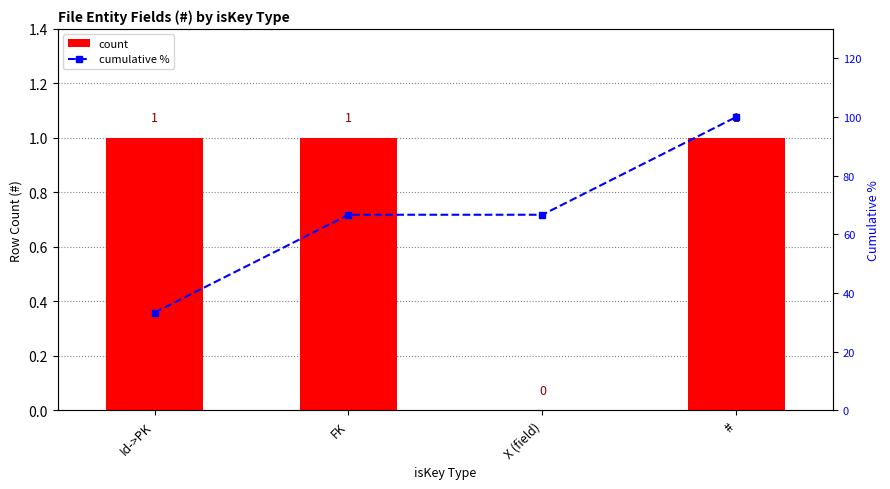

The value of cumulative % at # is 100.0. True or false?

True